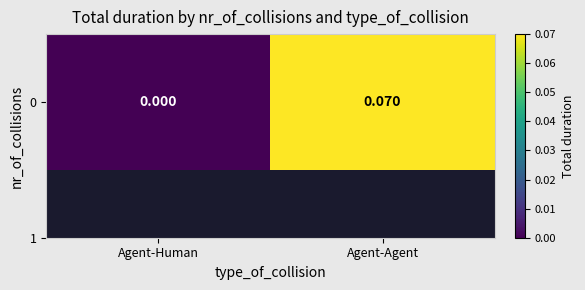

The chart shows a value of 0.0 at Agent-Human. True or false?

True